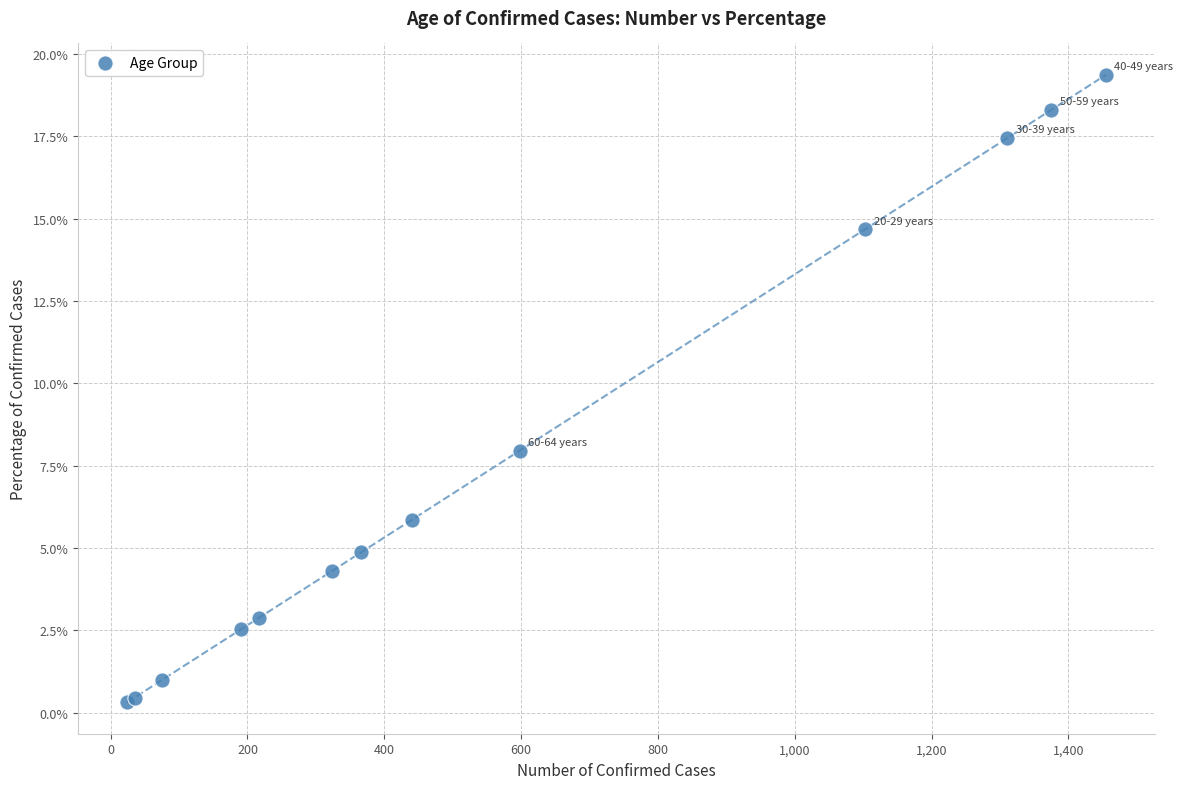

What Y value in the scatter plot is closest to 9?

8.0